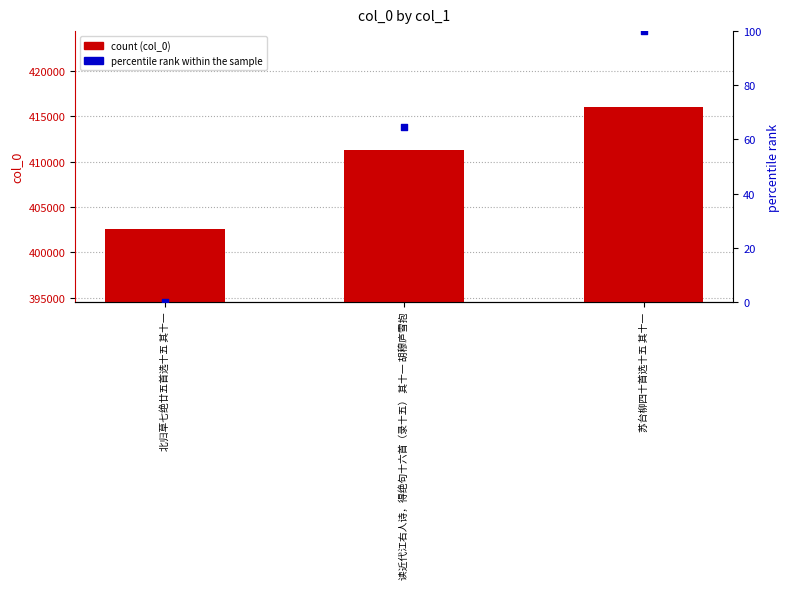

Which series reaches the minimum Y coordinate?

percentile rank within the sample